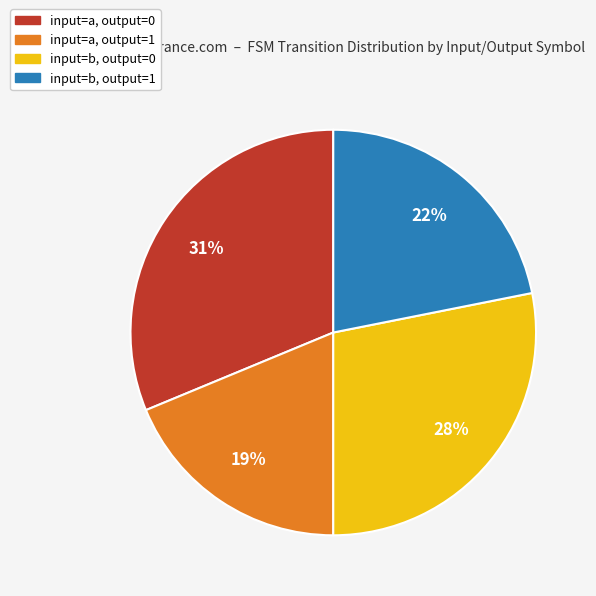

Is it true that input=b, output=1 is 22% of the pie?

True